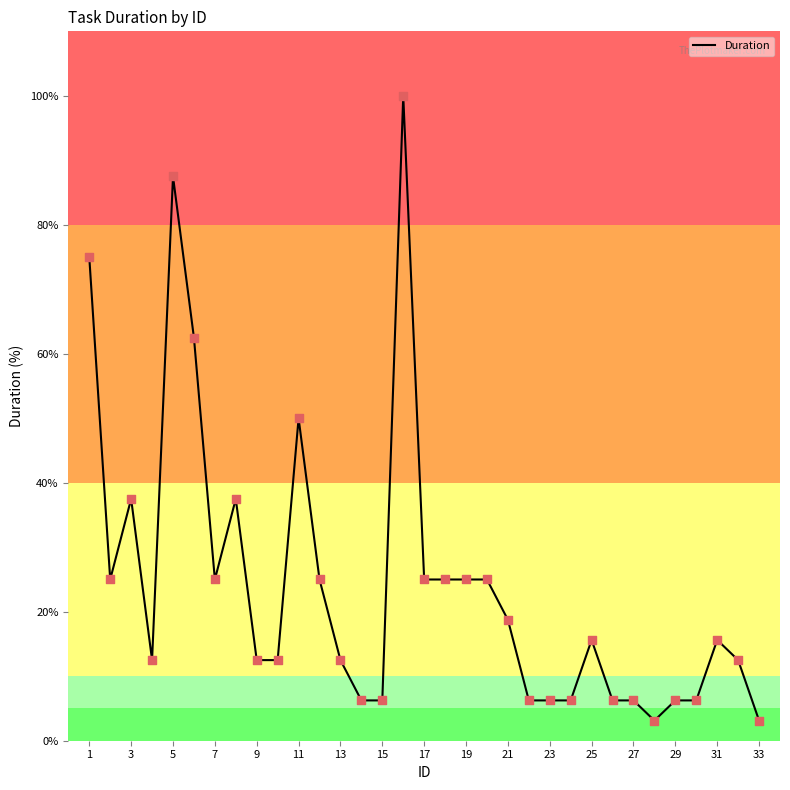

What is the difference between the maximum and minimum values?

96.9